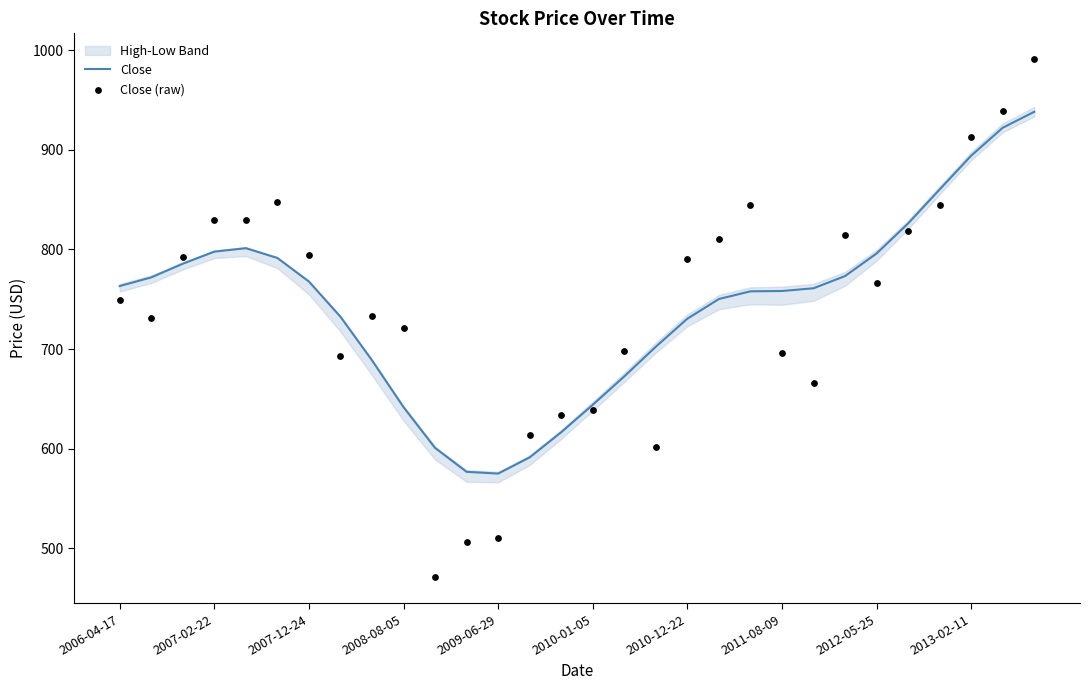

Which series has the largest Y range (max minus min)?

Close (raw)